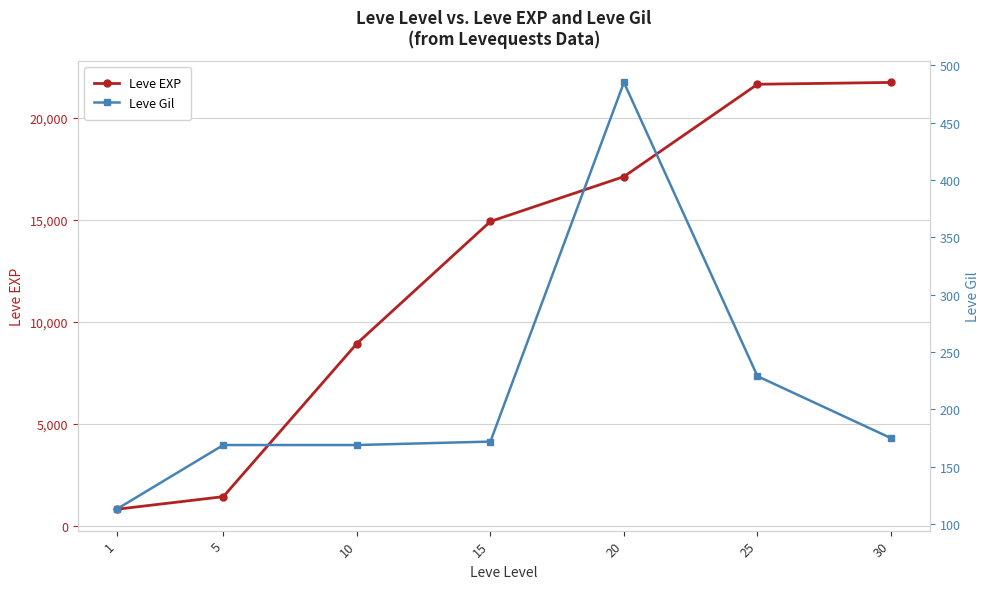

True or false: Leve EXP and Leve Gil intersect in this chart.

False